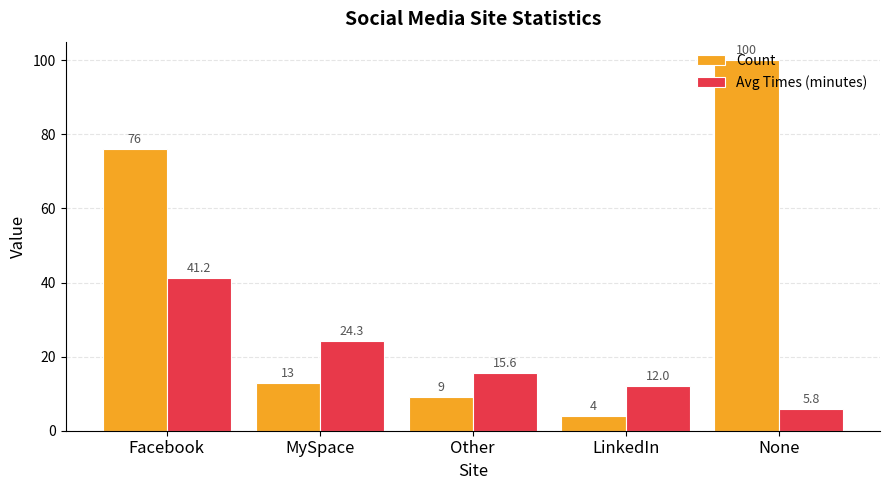

Is it true that Count equals 76.0 at Facebook?

True